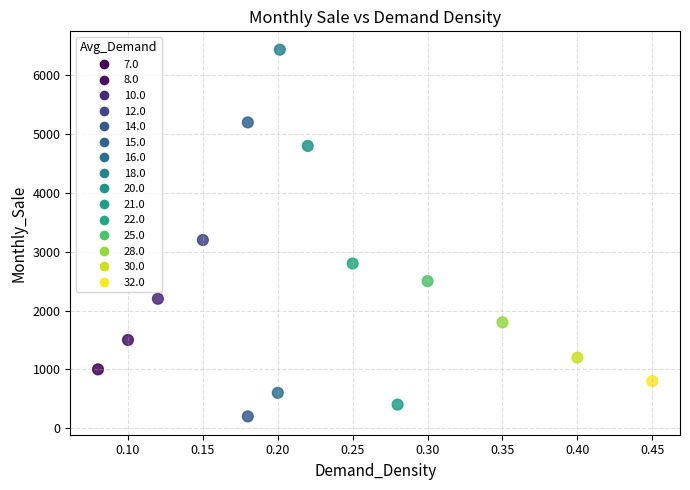

What Y value in the scatter plot is closest to 3318?

3200